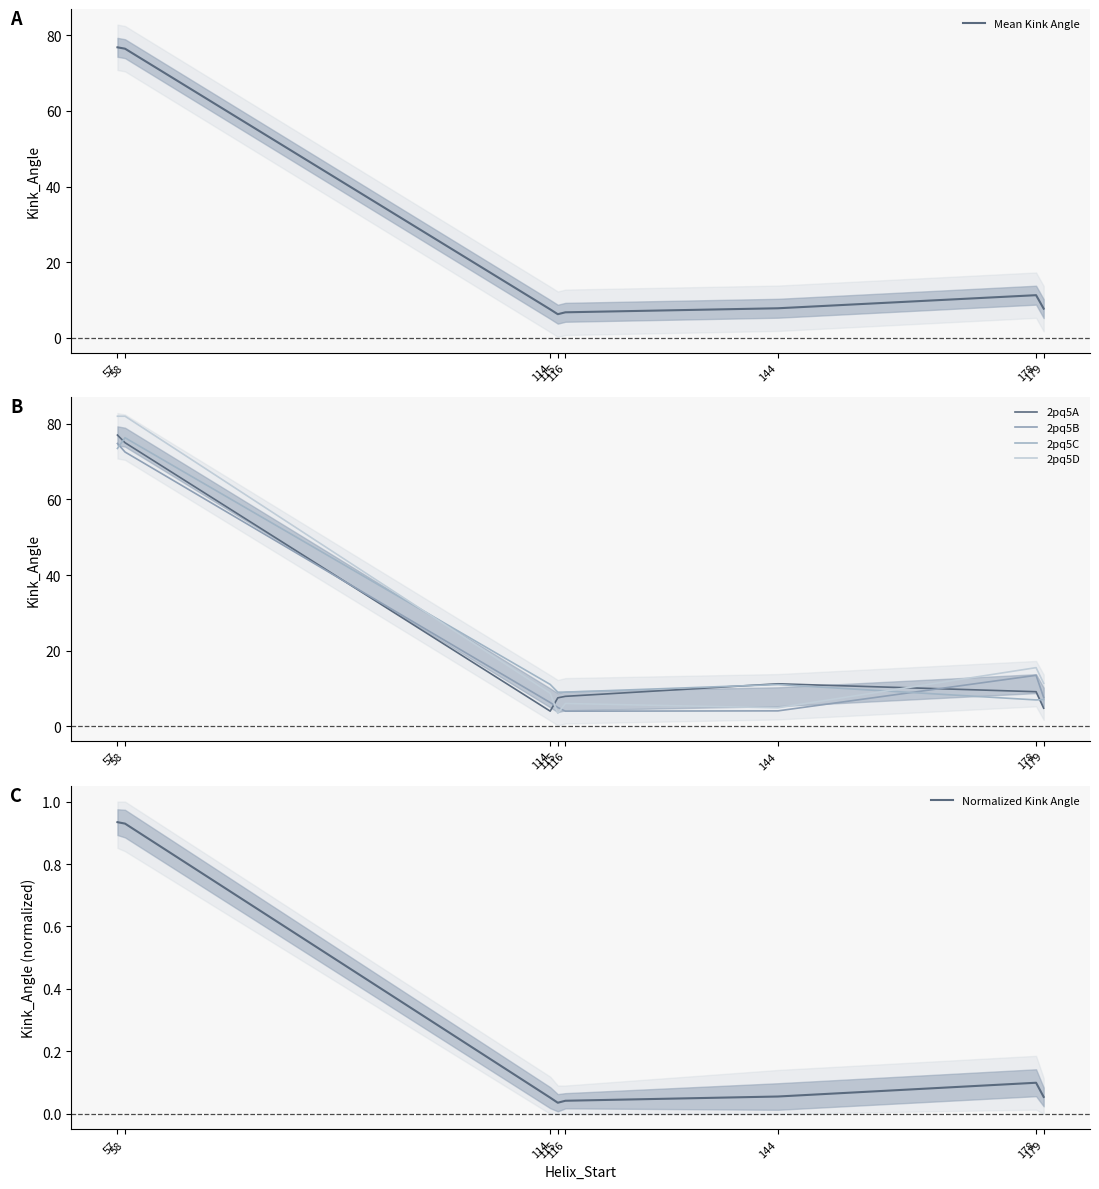

Between 114 and 144, which is larger?

144